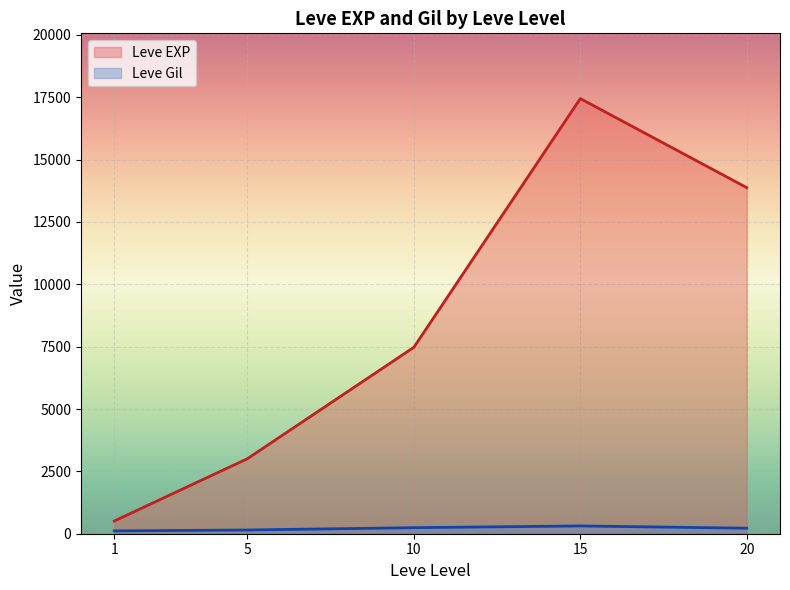

Is the value of Leve Gil at 10 greater than the value of Leve EXP at 15?

No